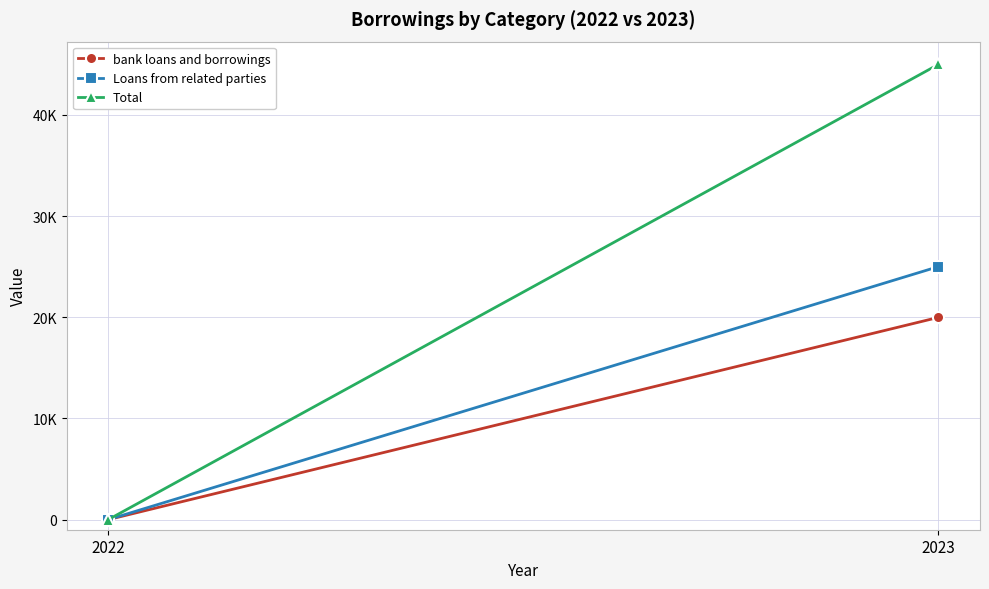

At which category is the sum across all series the highest?

2023